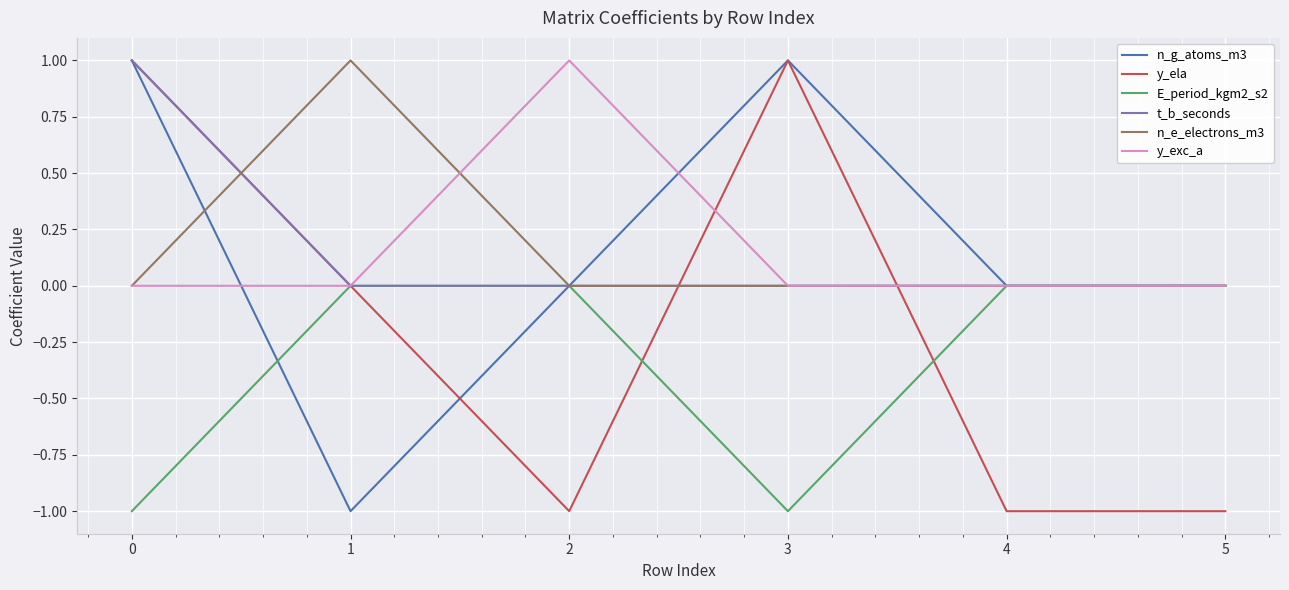

Which series changed the most between 0 and 5?

y_ela